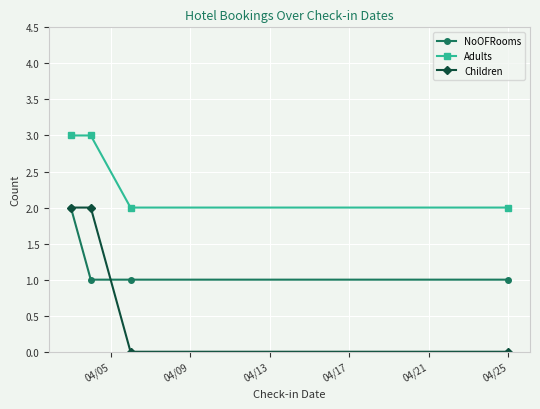

How many distinct data groups are displayed?

3